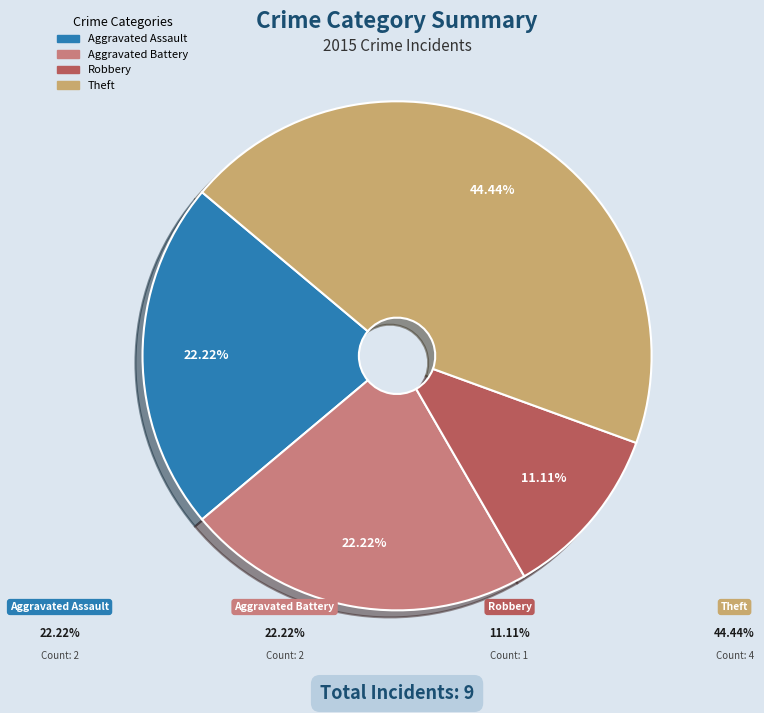

Is there a majority slice in this chart?

No